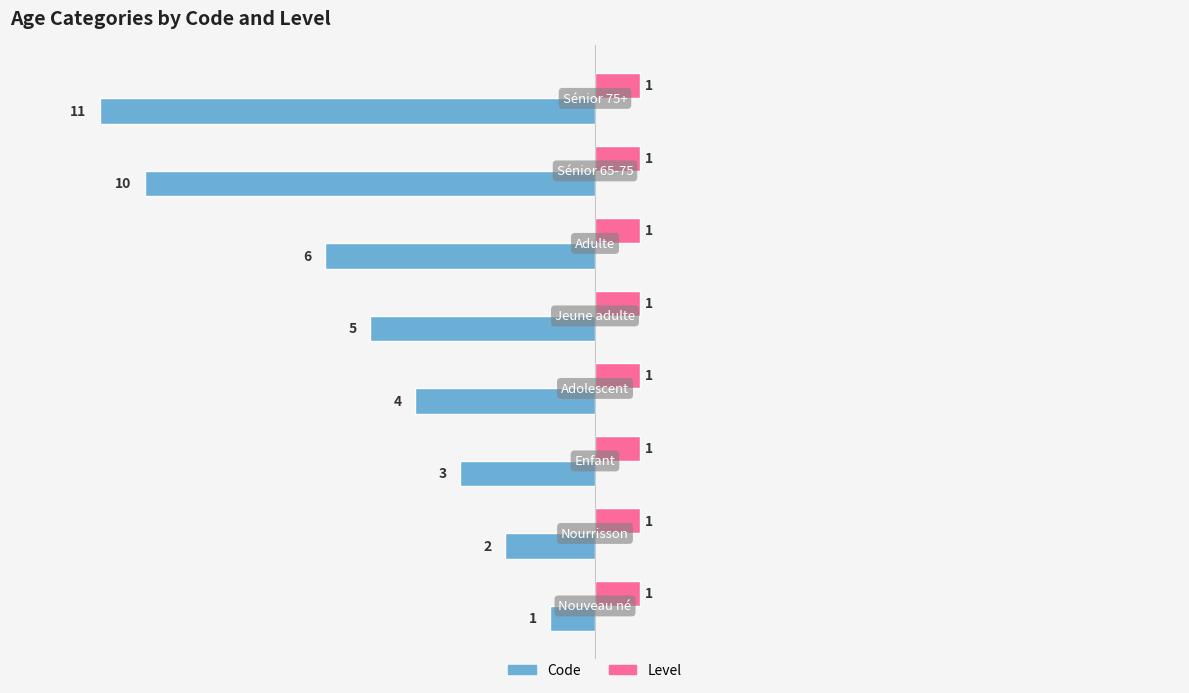

Rank the series by their maximum value, from lowest to highest.

Code, Level